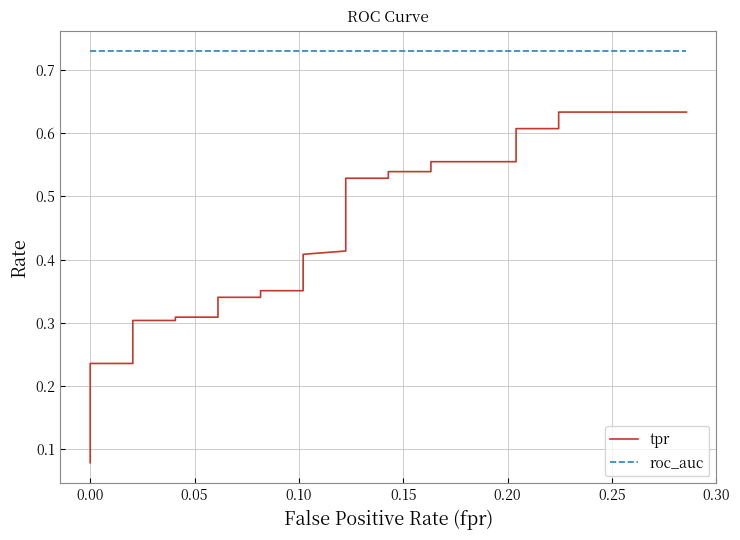

True or false: roc_auc has more than 0 interior local peaks.

False